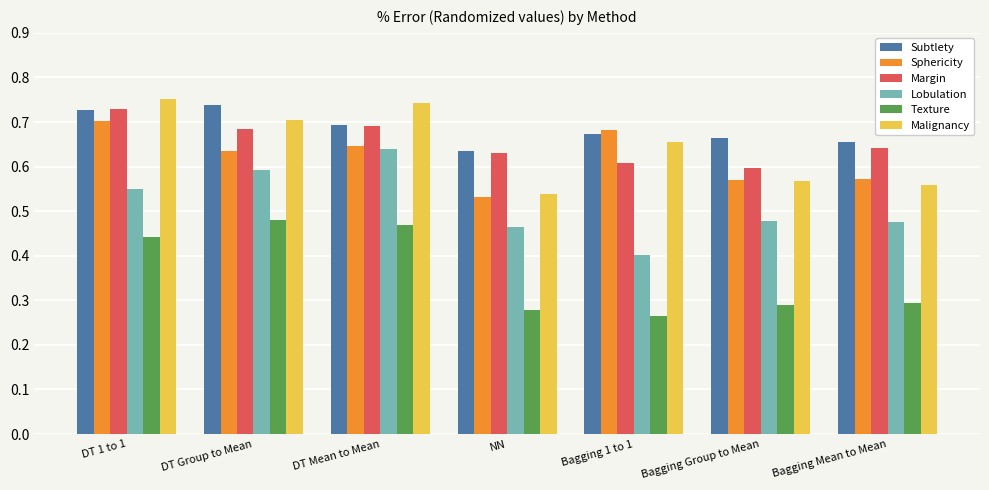

Are the bars horizontal?

No